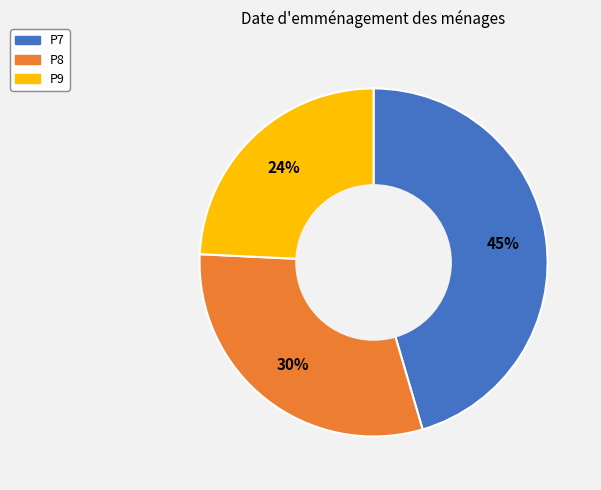

How many segments does this pie chart have?

3